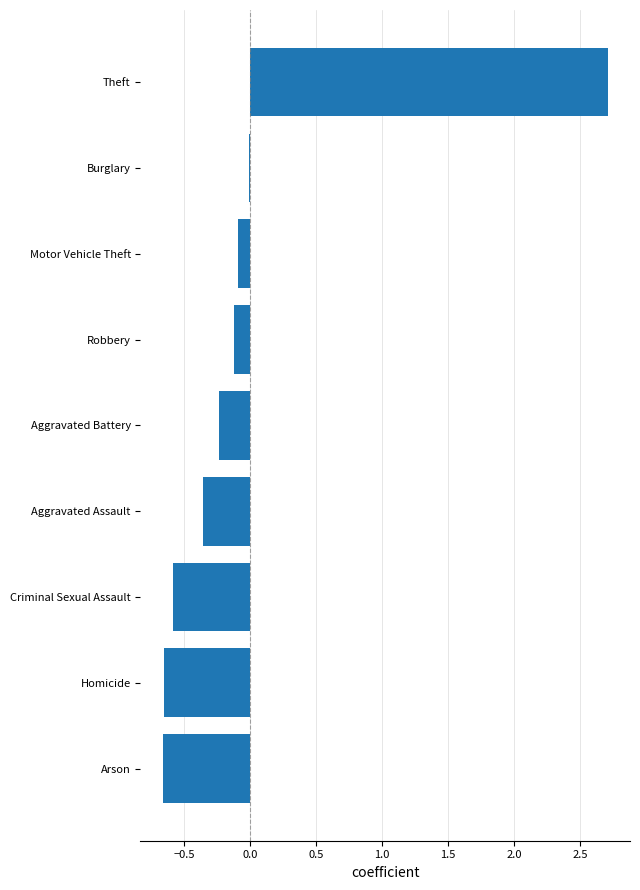

Between Aggravated Battery and Arson, which is larger?

Aggravated Battery